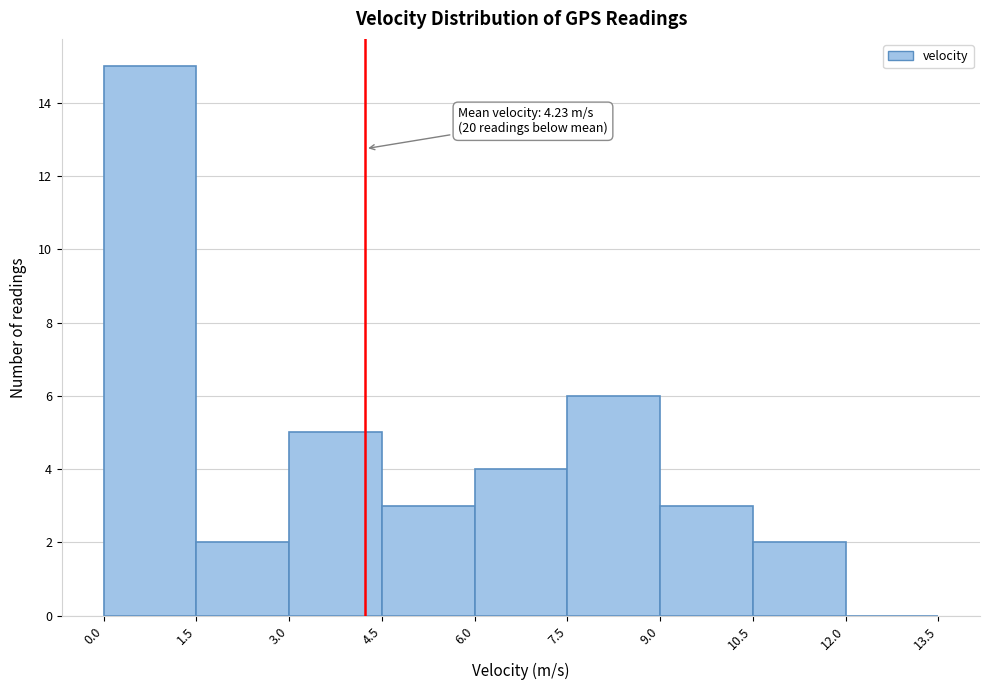

Over which range of the x-axis is the bar tallest?

0.0 to 1.5